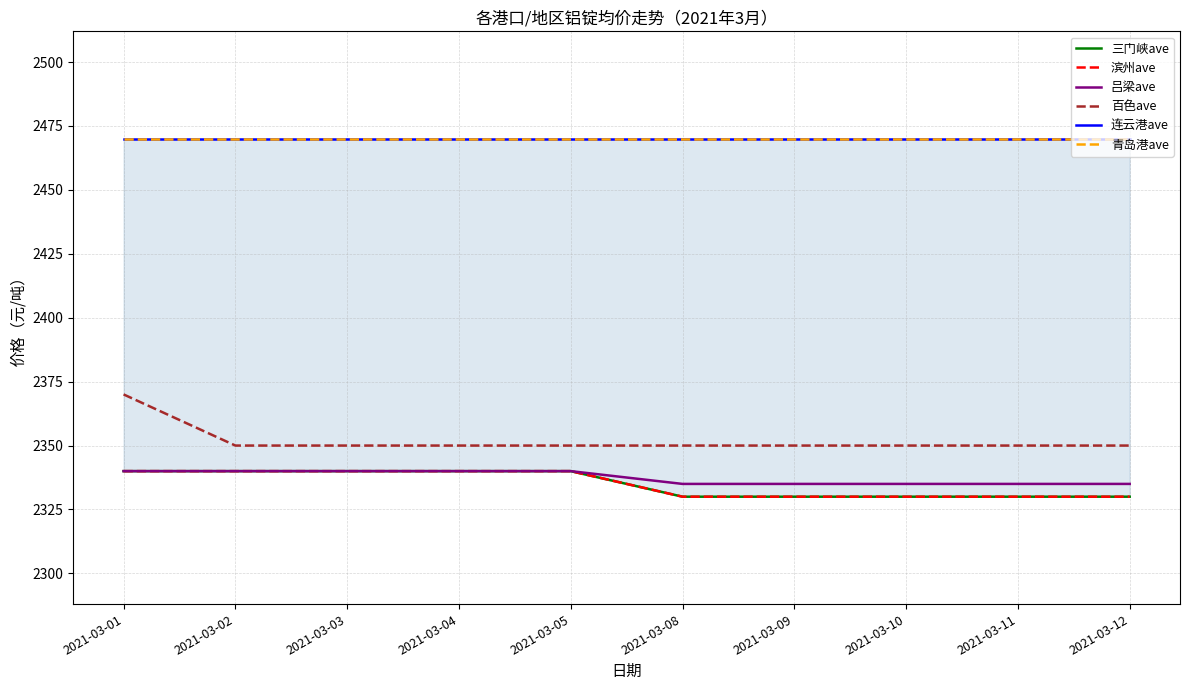

True or false: 三门峡ave has more than 1 interior local peaks.

False